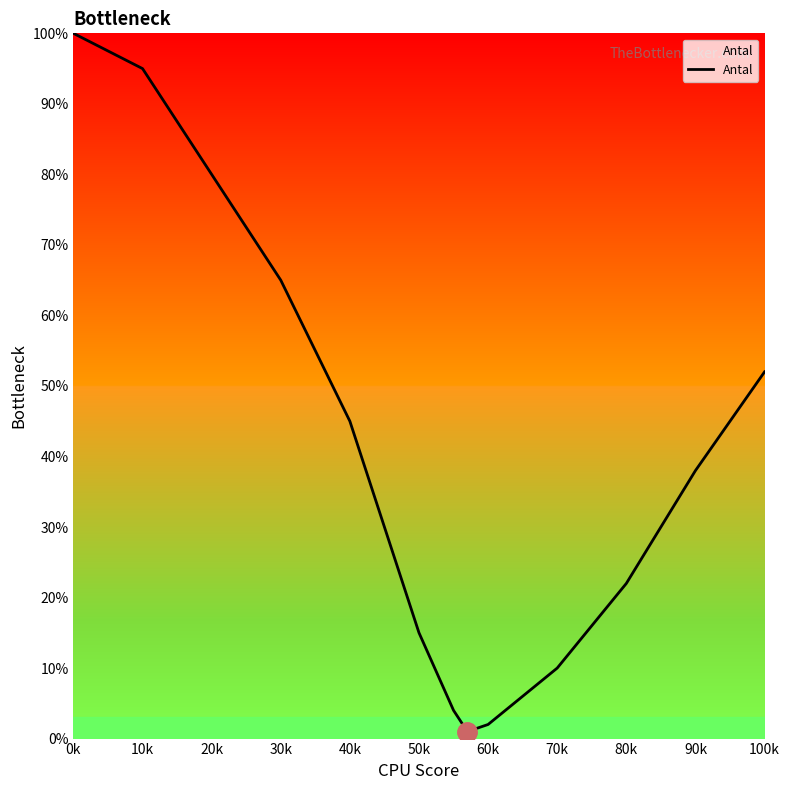

What is the difference between the maximum and minimum values?

99